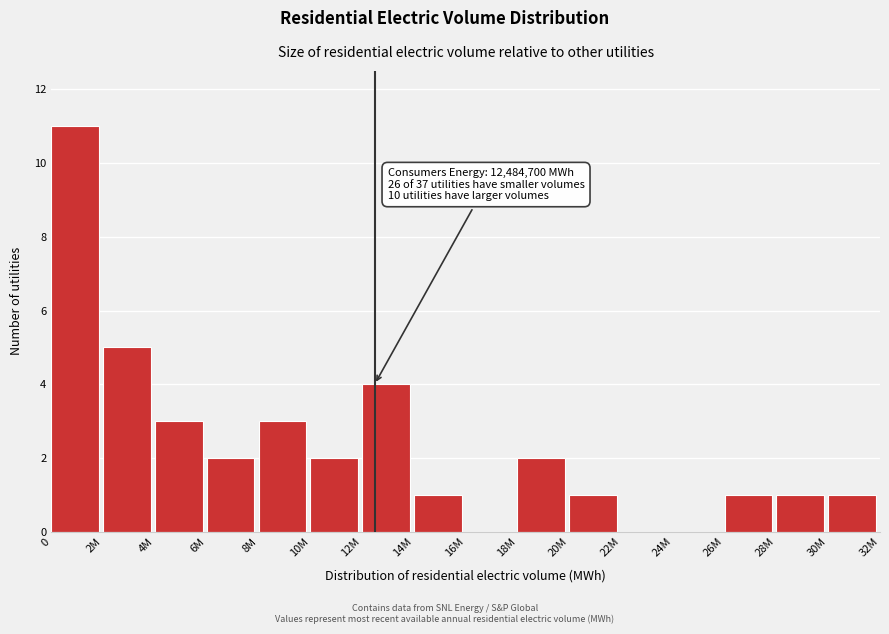

Reading right to left, extract all data points from this chart.

30M=1	28M=1	26M=1	24M=0	22M=0	20M=1	18M=2	16M=0	14M=1	12M=4	10M=2	8M=3	6M=2	4M=3	2M=5	0=11